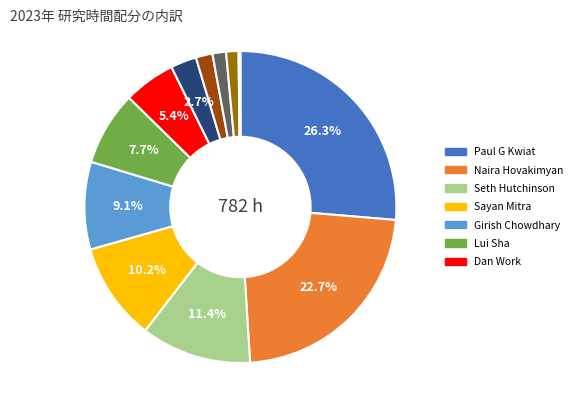

Is there any slice that represents more than half of the pie?

No